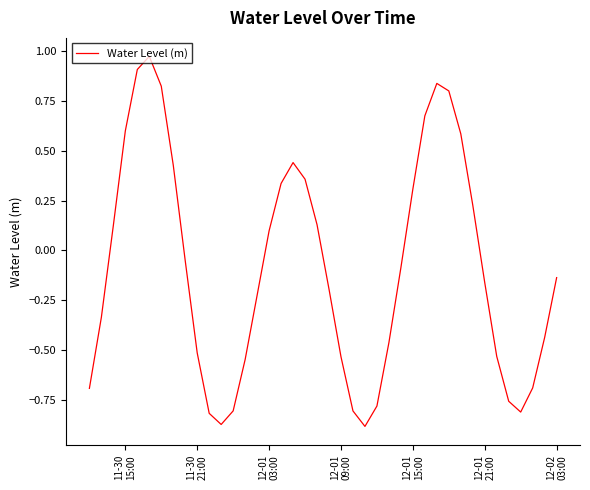

What is the difference between the maximum and minimum values?

1.9